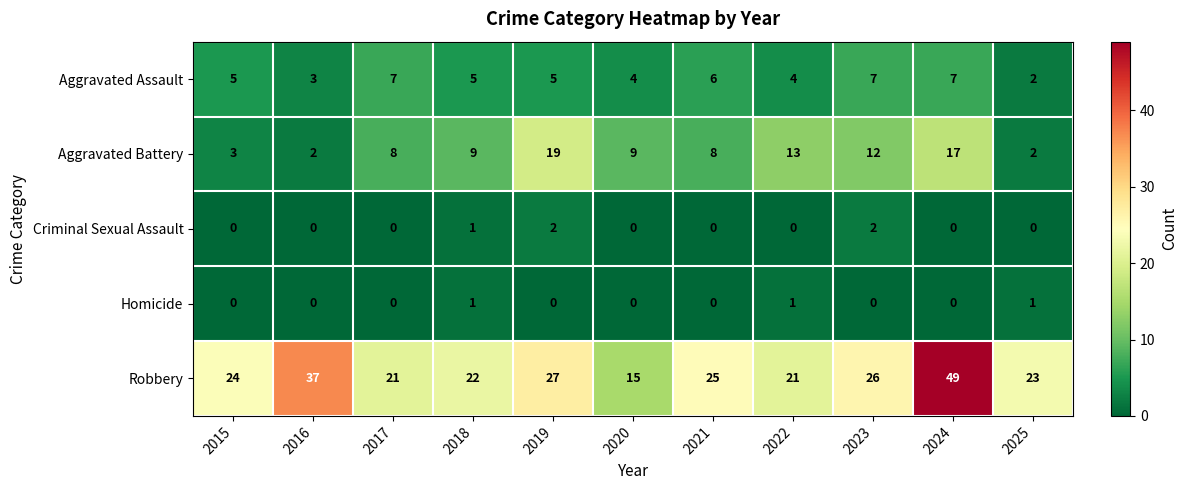

At which label does Aggravated Battery reach its peak?

2019